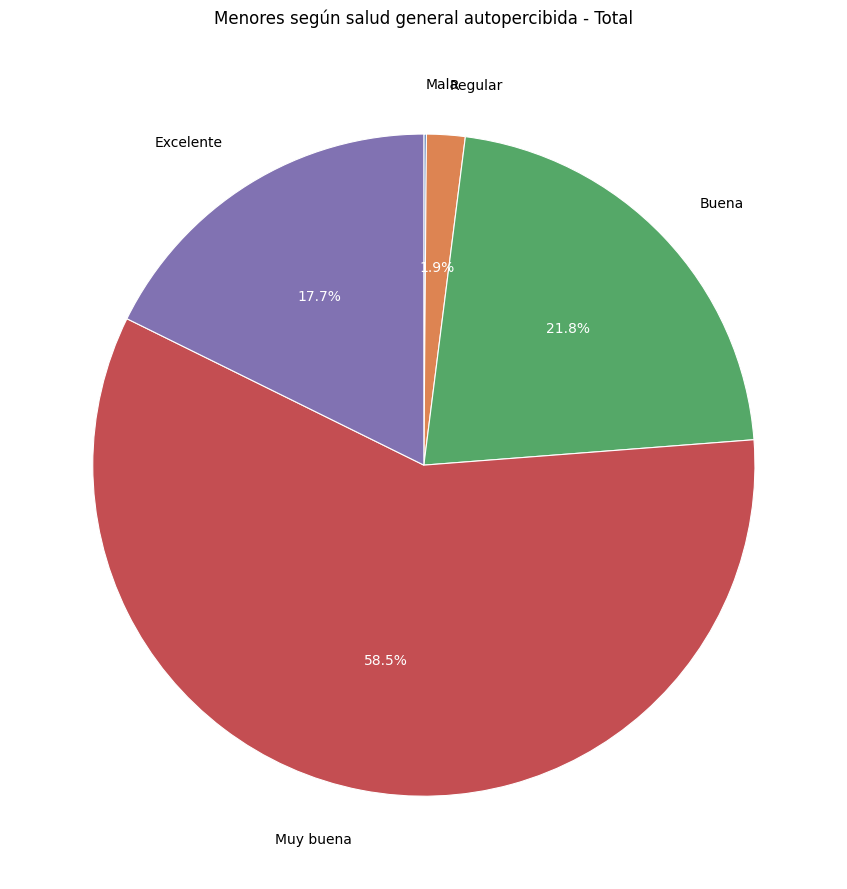

Is there any slice that represents more than half of the pie?

Yes